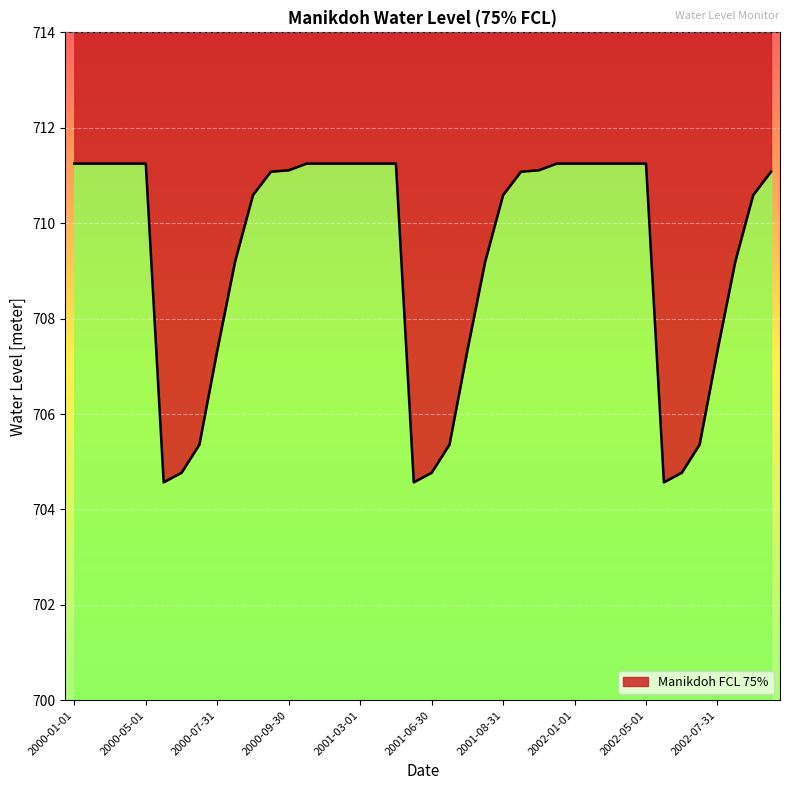

True or false: there are more than 1 points higher than both neighbors.

False